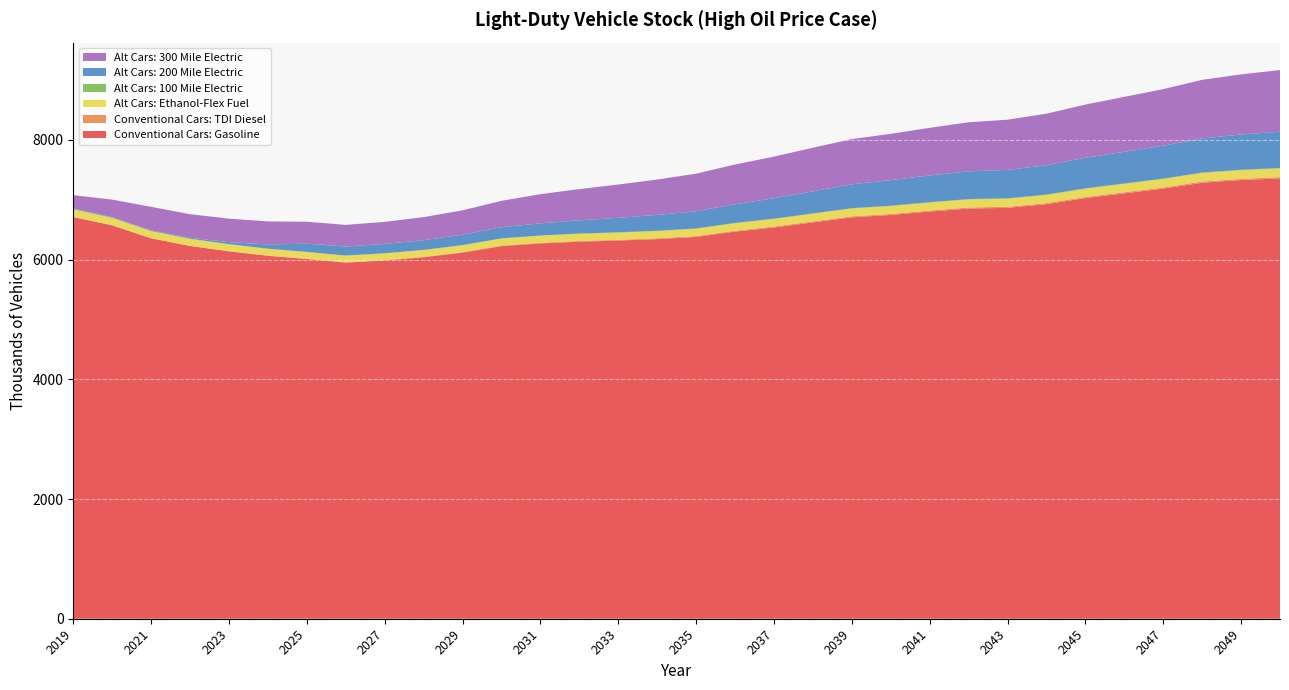

Reading right to left, extract all data points from this chart.

Conventional Cars: Gasoline: 7356.6	7328.0	7282.7	7184.3	7104.9	7026.3	6924.5	6863.7	6851.8	6801.1	6744.5	6705.1	6620.4	6535.9	6466.3	6377.5	6341.5	6317.5	6298.8	6269.2	6223.9	6115.7	6038.1	5984.6	5948.5	6009.2	6062.4	6137.2	6226.9	6354.1	6571.3	6710.0
Conventional Cars: TDI Diesel: 20.7	20.5	20.3	19.9	19.6	19.2	18.8	18.5	18.3	18.0	17.6	17.1	16.5	15.9	15.1	14.3	13.5	12.6	11.6	10.5	9.3	8.1	7.0	6.0	5.1	4.3	3.7	3.1	2.7	2.4	2.2	2.1
Alt Cars: Ethanol-Flex Fuel: 145.4	144.6	143.5	141.4	139.7	137.9	135.8	134.4	134.0	132.8	131.5	130.4	128.4	126.4	124.7	122.6	121.4	120.5	119.7	118.7	117.2	114.8	113.1	111.9	111.0	112.0	113.0	114.1	115.7	117.9	121.3	124.3
Alt Cars: 100 Mile Electric: 7.4	7.3	7.2	7.1	6.9	6.8	6.6	6.5	6.4	6.3	6.2	6.0	5.8	5.6	5.4	5.1	4.9	4.7	4.5	4.2	3.9	3.6	3.3	3.2	3.0	3.0	3.1	3.4	3.8	4.5	6.5	9.9
Alt Cars: 200 Mile Electric: 604.7	589.1	569.3	548.7	528.0	510.3	489.7	474.8	463.0	446.6	426.8	398.5	368.8	340.0	312.9	286.5	264.0	241.6	221.0	202.1	185.6	172.8	162.3	155.7	150.0	137.0	69.9	33.0	15.8	8.5	6.0	5.8
Alt Cars: 300 Mile Electric: 1030.9	1003.5	979.4	945.4	918.6	888.6	861.4	838.5	819.6	795.8	773.5	755.3	728.1	695.6	663.2	628.9	591.1	556.4	521.5	487.1	441.1	407.2	385.1	368.5	361.9	366.4	385.3	392.0	392.8	393.5	294.2	223.9